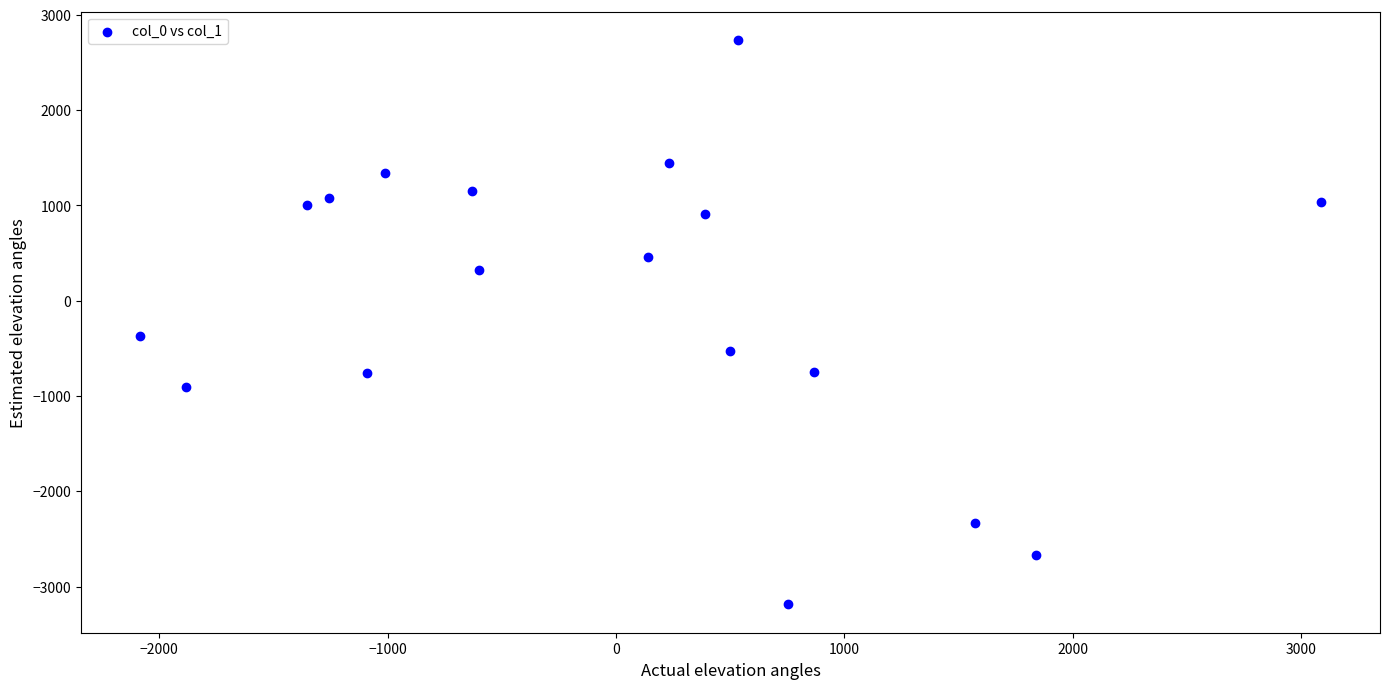

What is the range of Y values (max minus min)?

5924.9